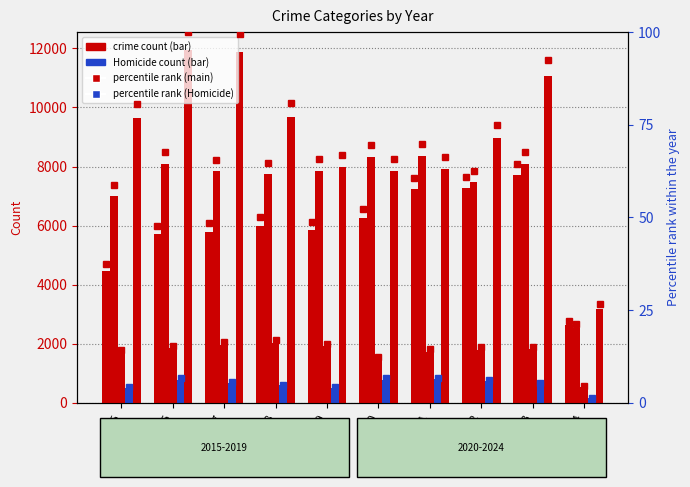

List the labels in order of Criminal Sexual Assault value, largest first.

2018, 2017, 2019, 2016, 2023, 2022, 2021, 2015, 2020, 2024